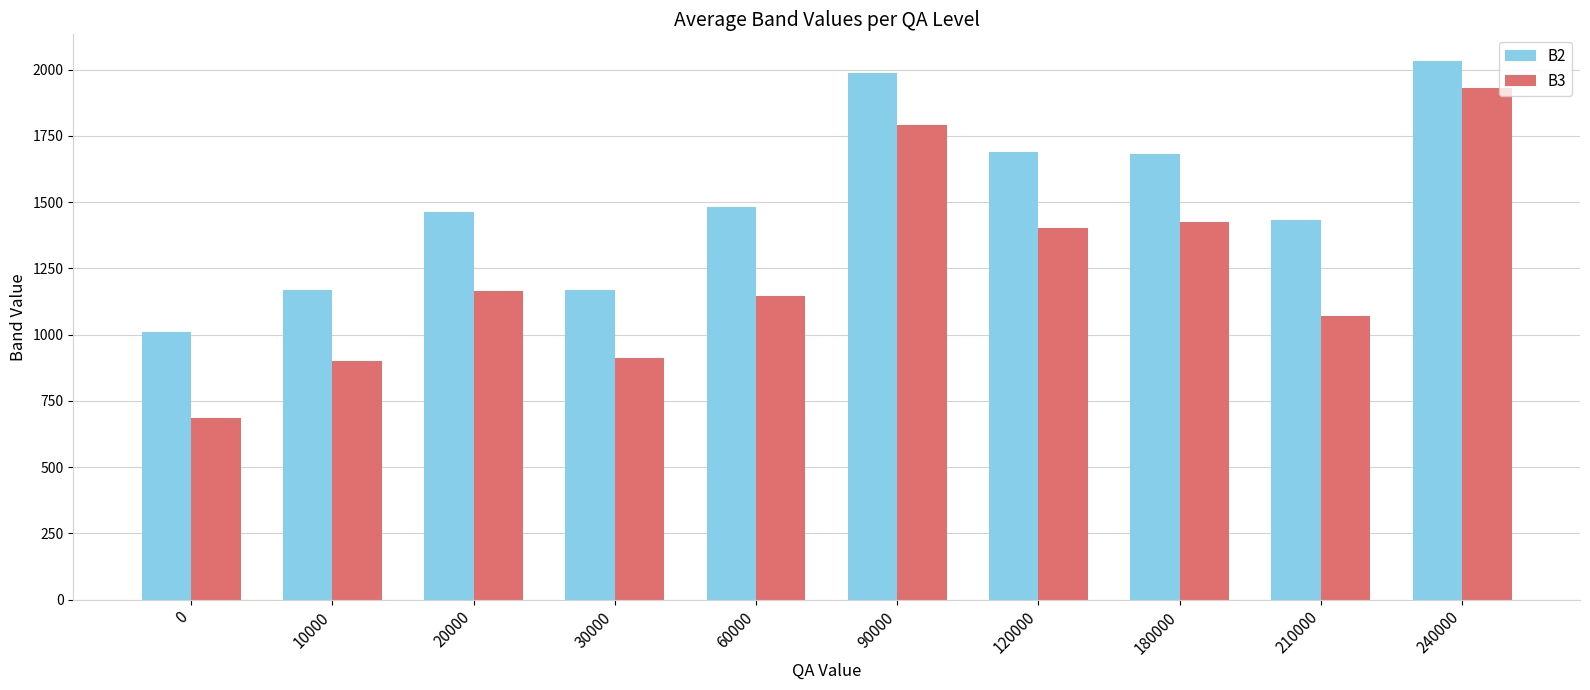

What are all the series names shown in the legend?

B2, B3